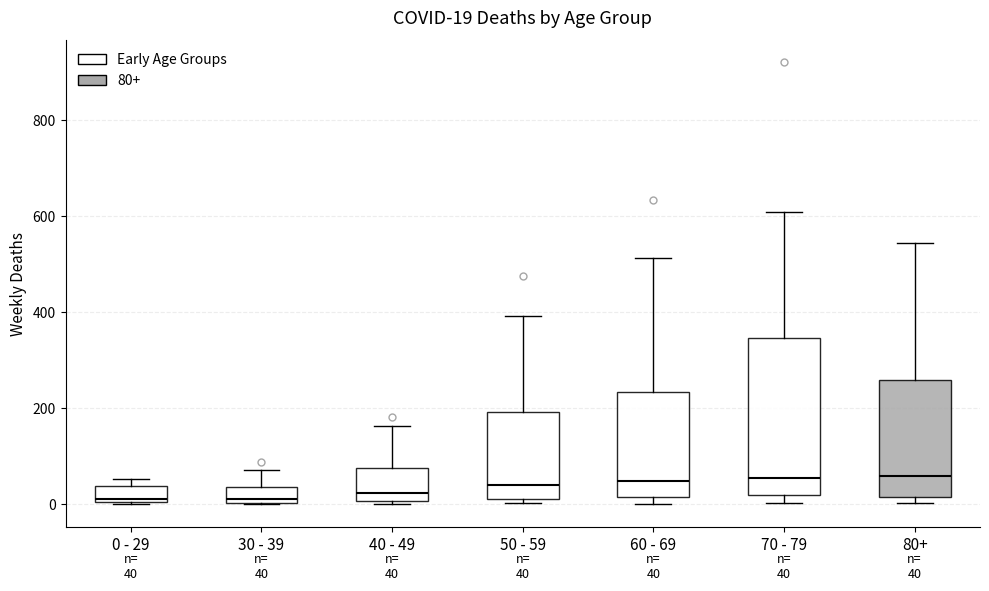

Which box is the tallest, from its lower edge to its upper edge?

70 - 79